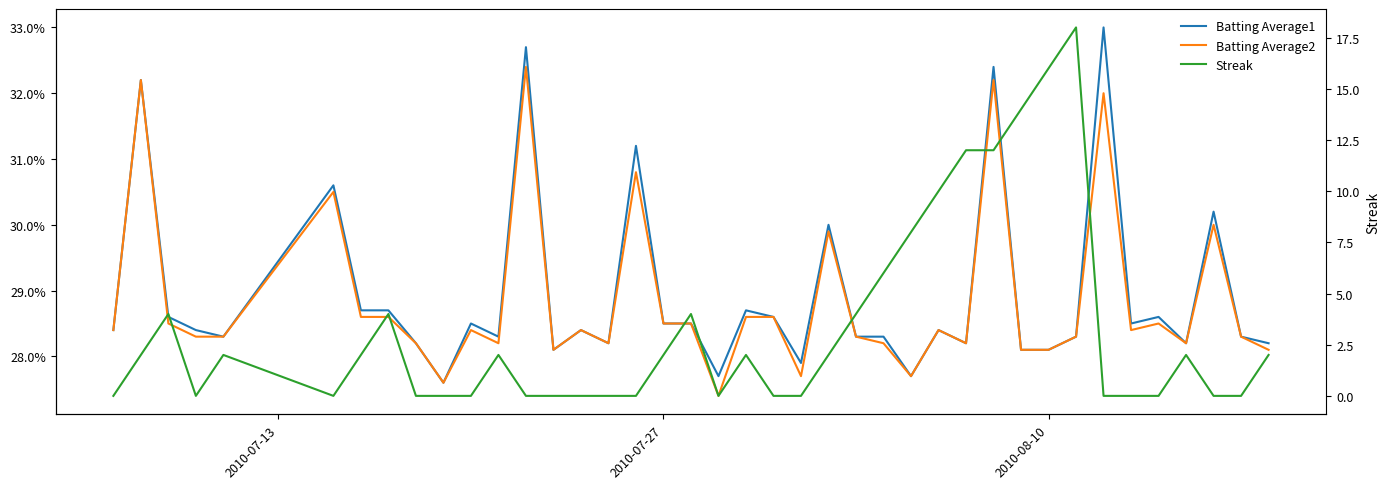

Count the number of categories in the chart.

40